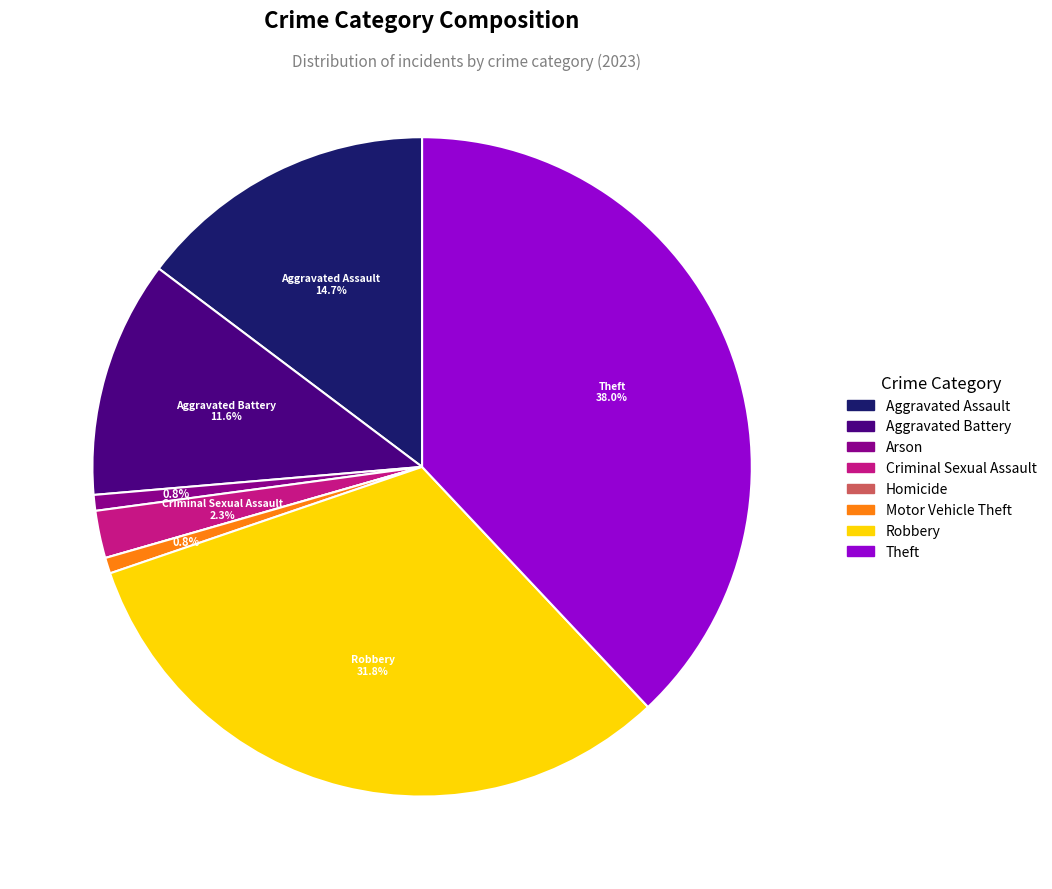

Does Aggravated Assault account for over 50% of the chart?

No